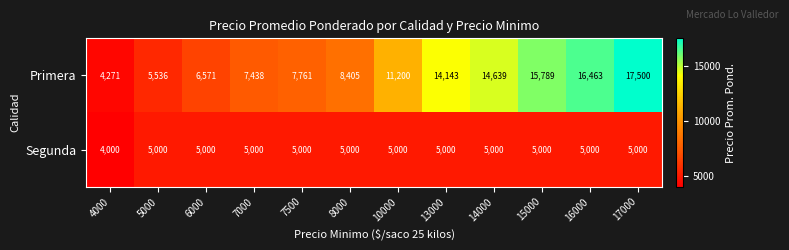

The Primera series shows 8405 at 8000. True or false?

True